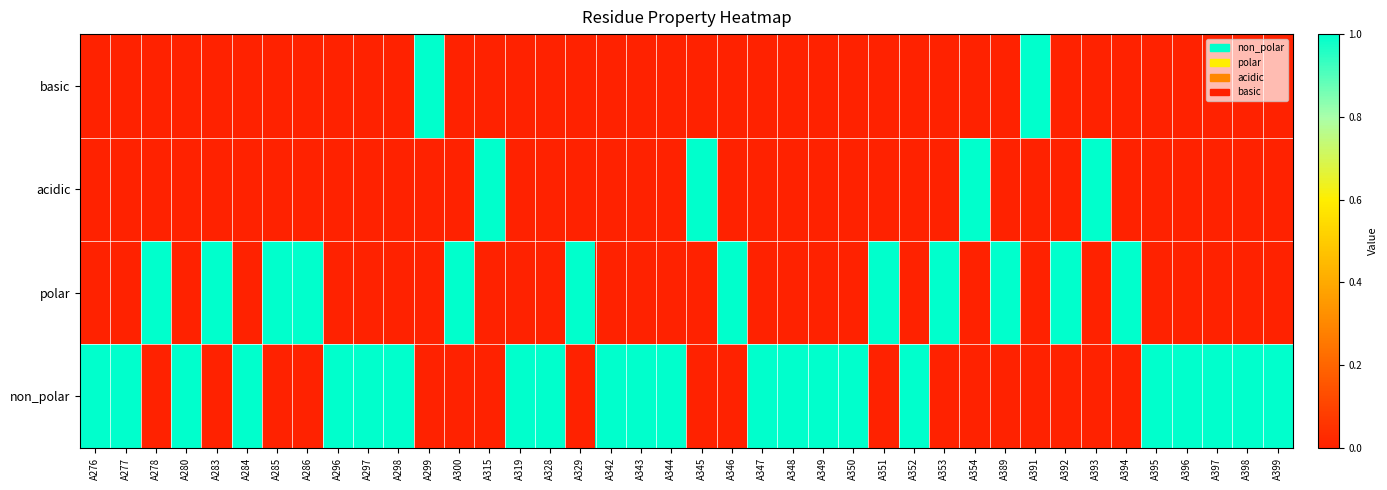

How many values are between 0 and 1?

40